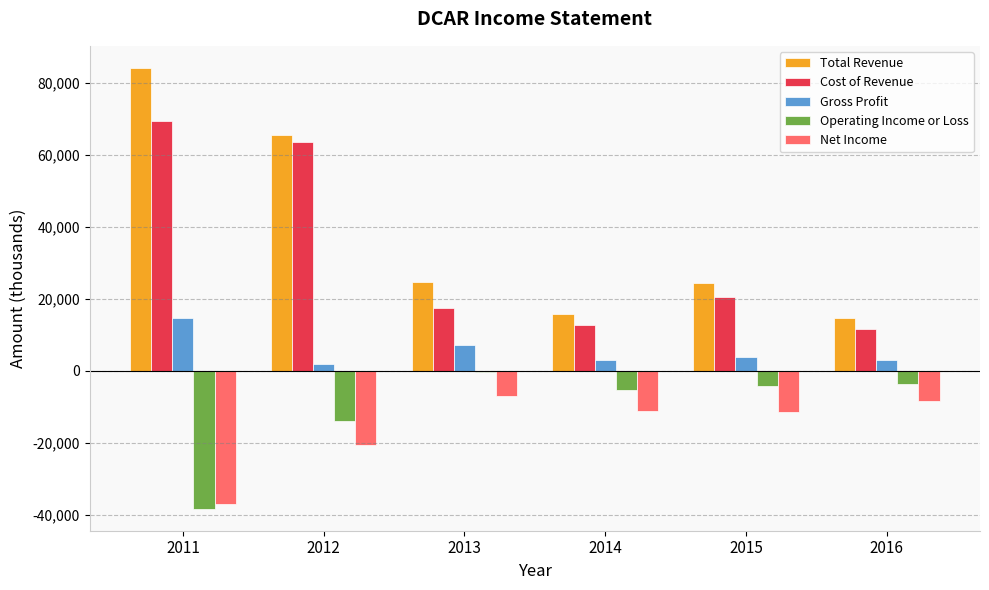

What is the greatest value displayed?

84100